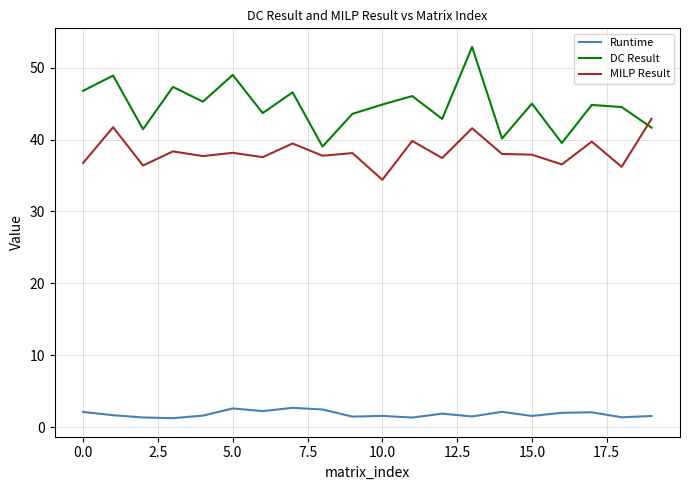

Which series has the largest total across all categories?

DC Result